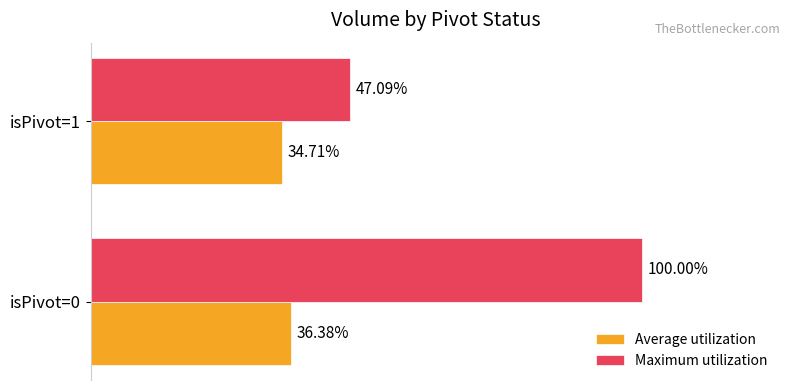

Which series has the largest total across all categories?

Maximum utilization